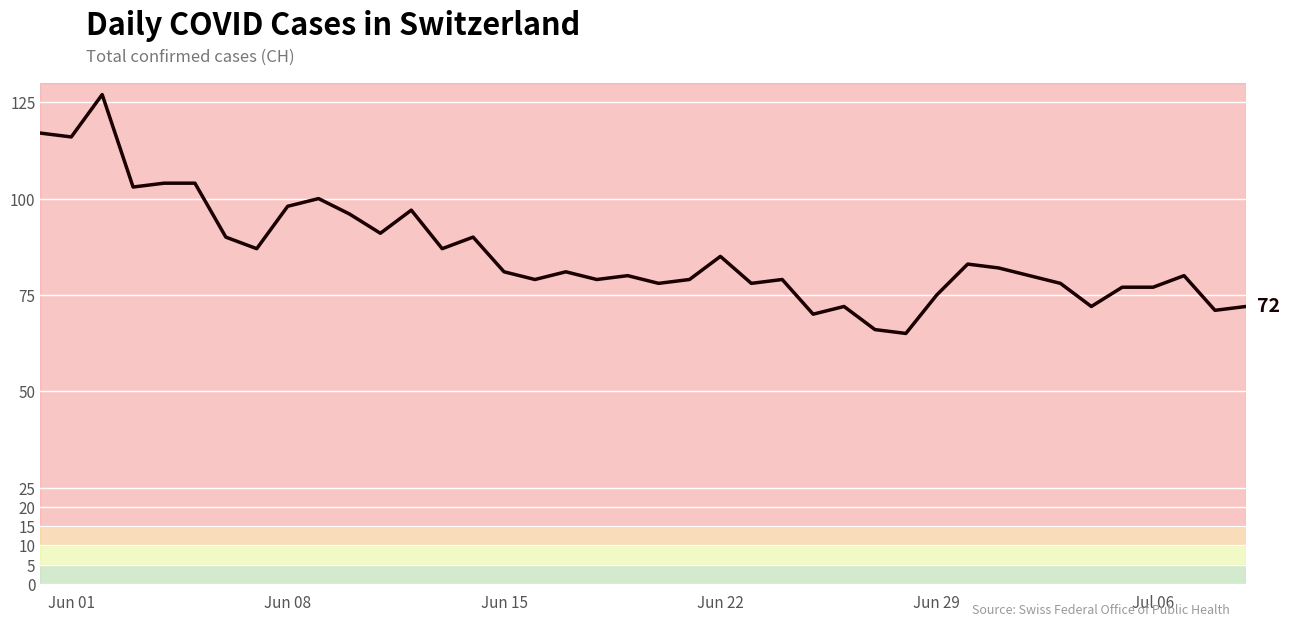

What is the minimum value shown in the chart?

65